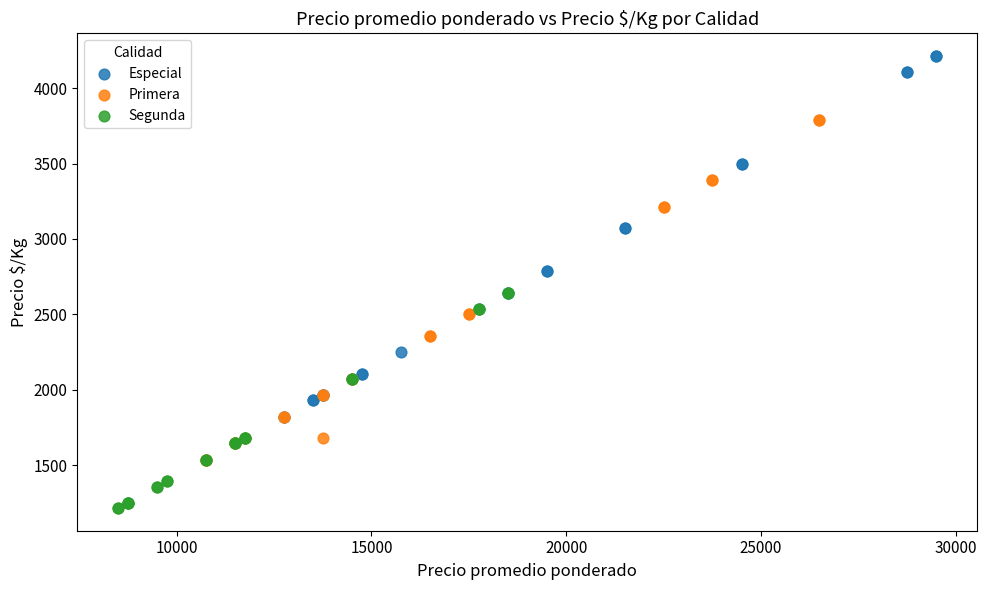

What are all the series names shown in the legend?

Especial, Primera, Segunda